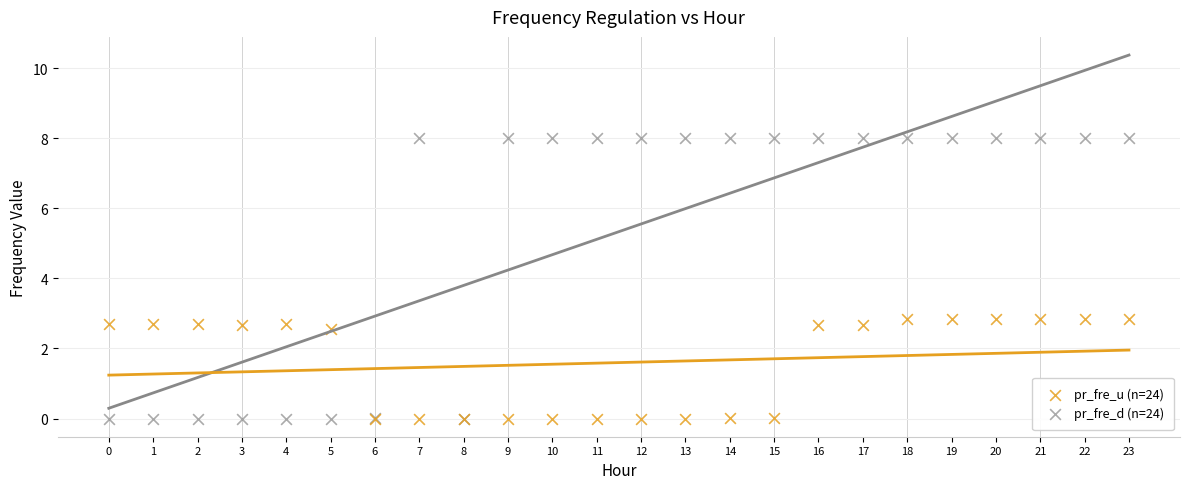

Which series contains the highest Y value?

pr_fre_d (n=24)